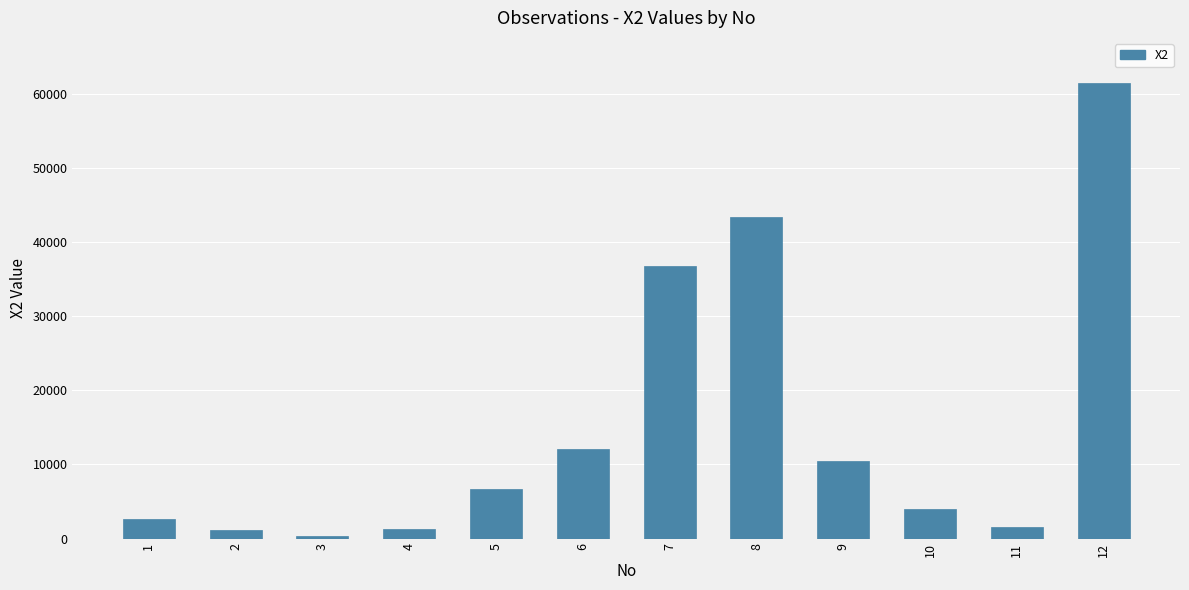

What is the average value?

15128